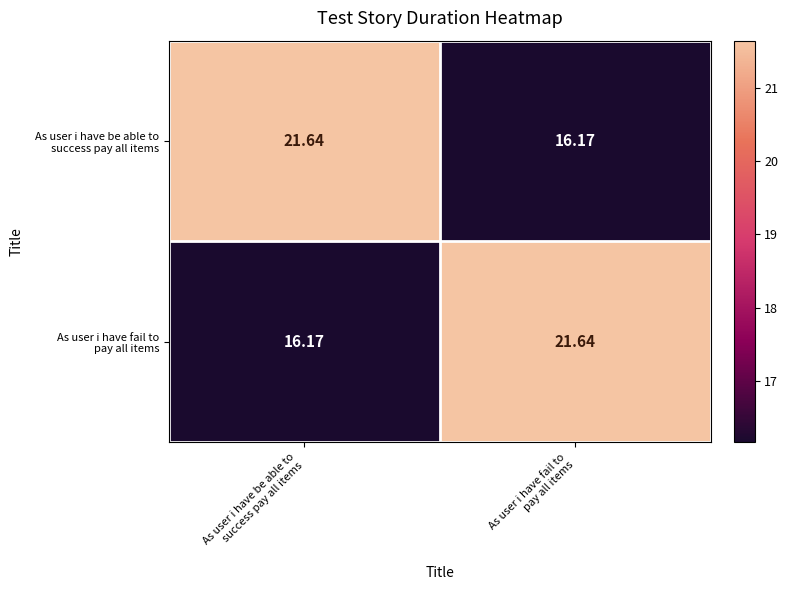

Rank the series by their maximum value, from lowest to highest.

As user i have be able to success pay all items, As user i have fail to pay all items